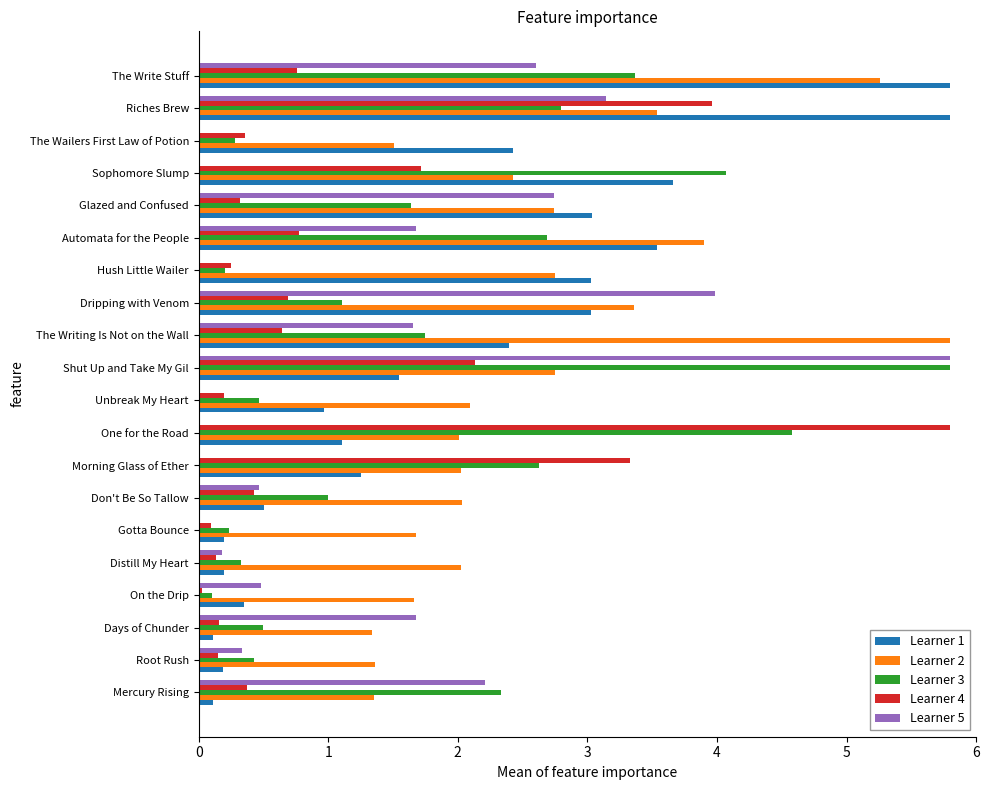

What is the average value of the Learner 1 series?

2.0